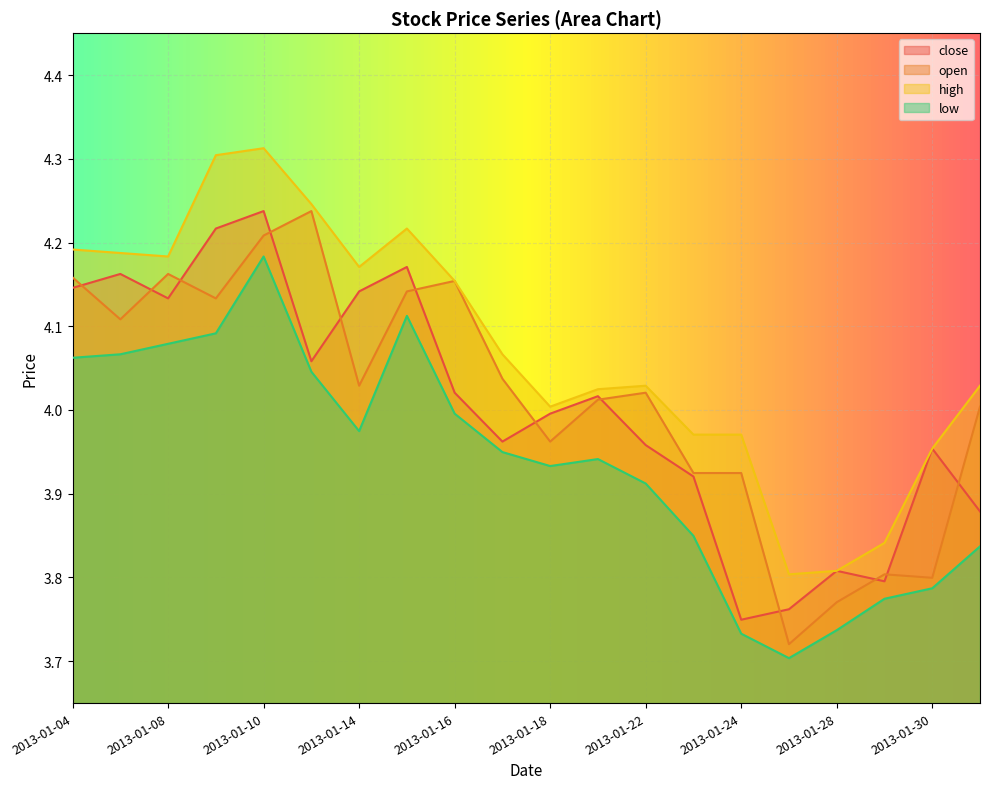

The value of open at 2013-01-09 is 5.7. True or false?

False